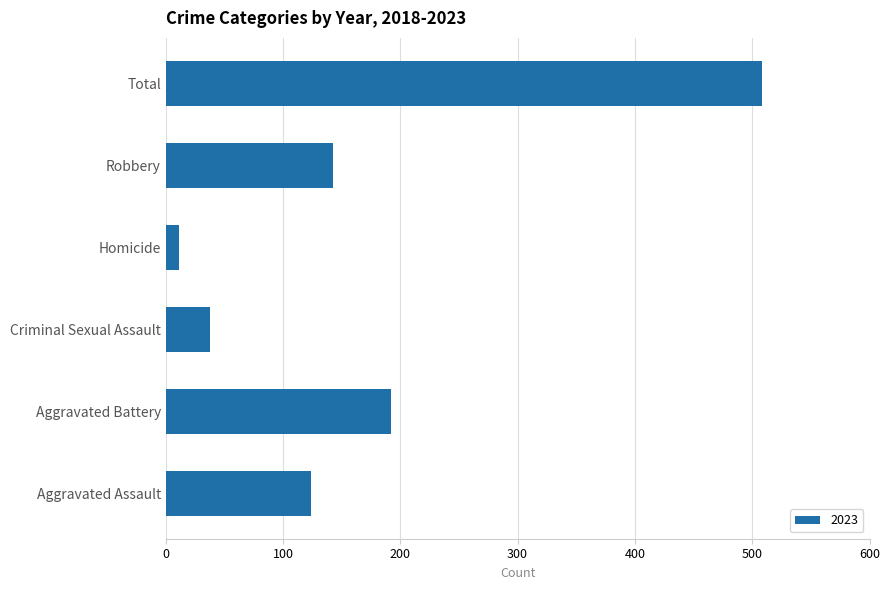

How many data points are less than 143?

3